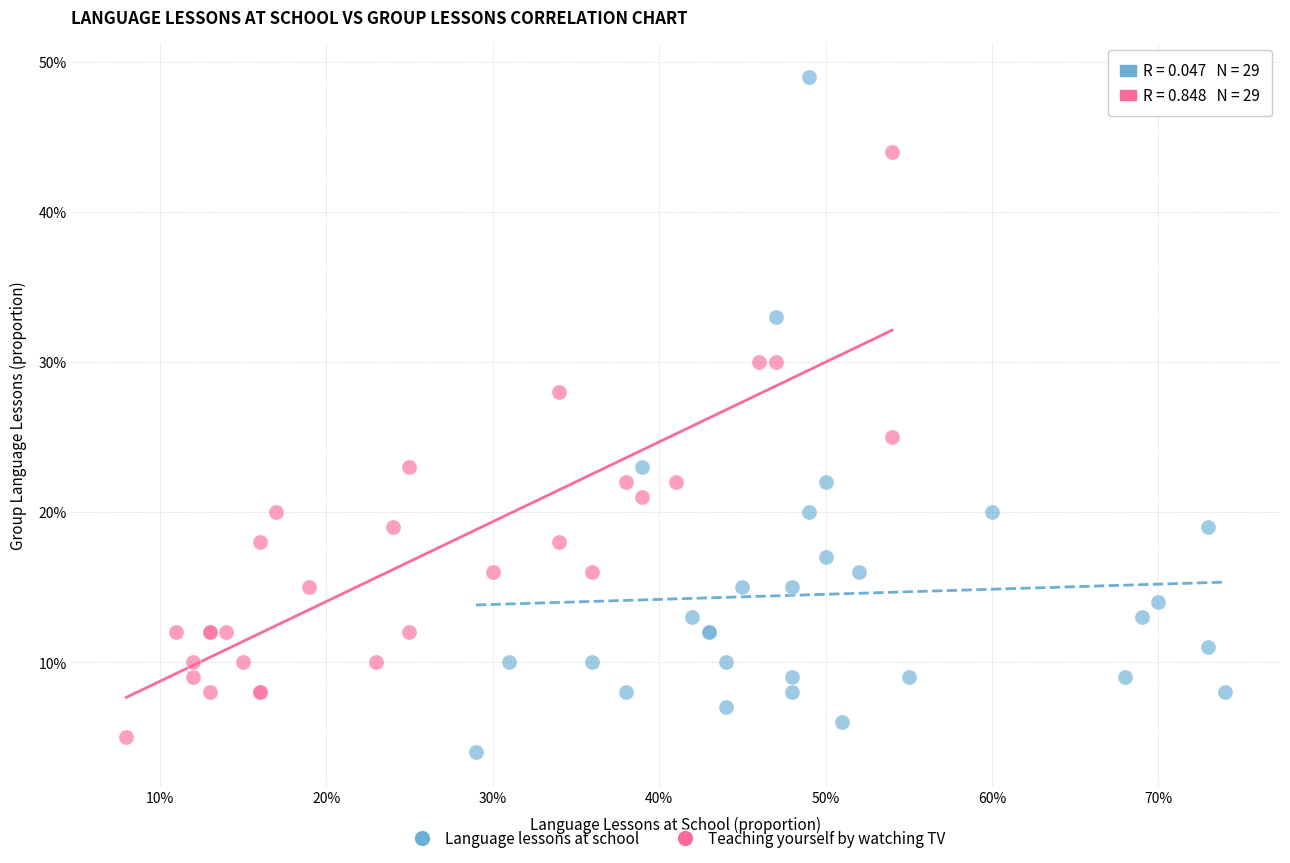

What are all the series names shown in the legend?

Language lessons at school, Teaching yourself by watching TV